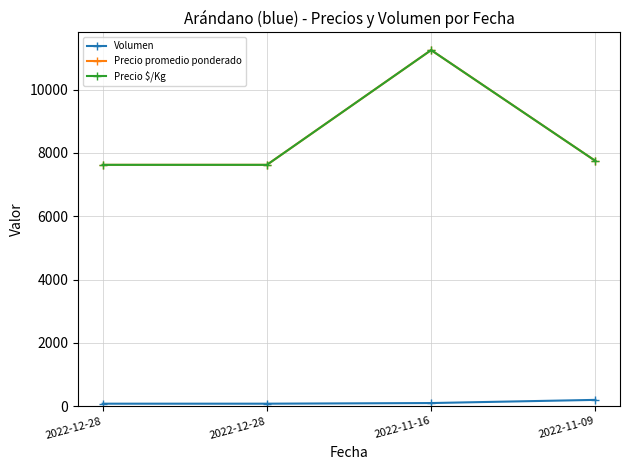

Is the value of Precio promedio ponderado at 2022-12-28 greater than the value of Precio $/Kg at 2022-11-09?

No